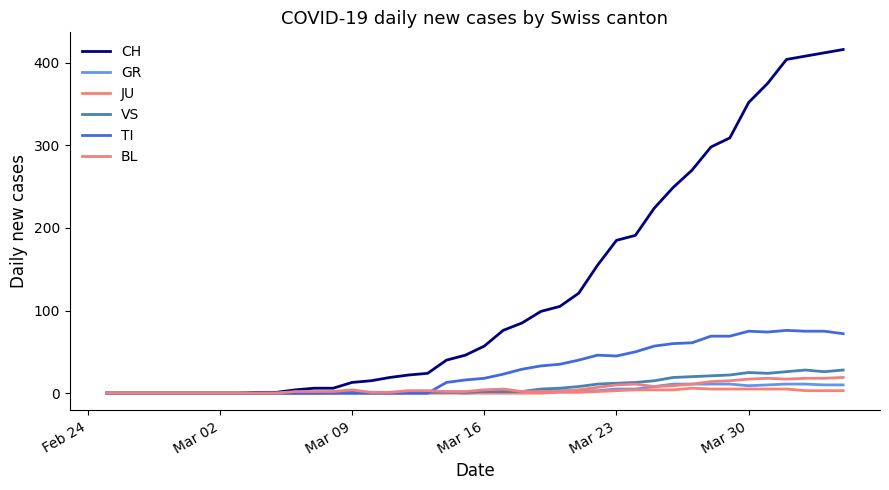

Does the chart display data point markers on the line(s)?

No